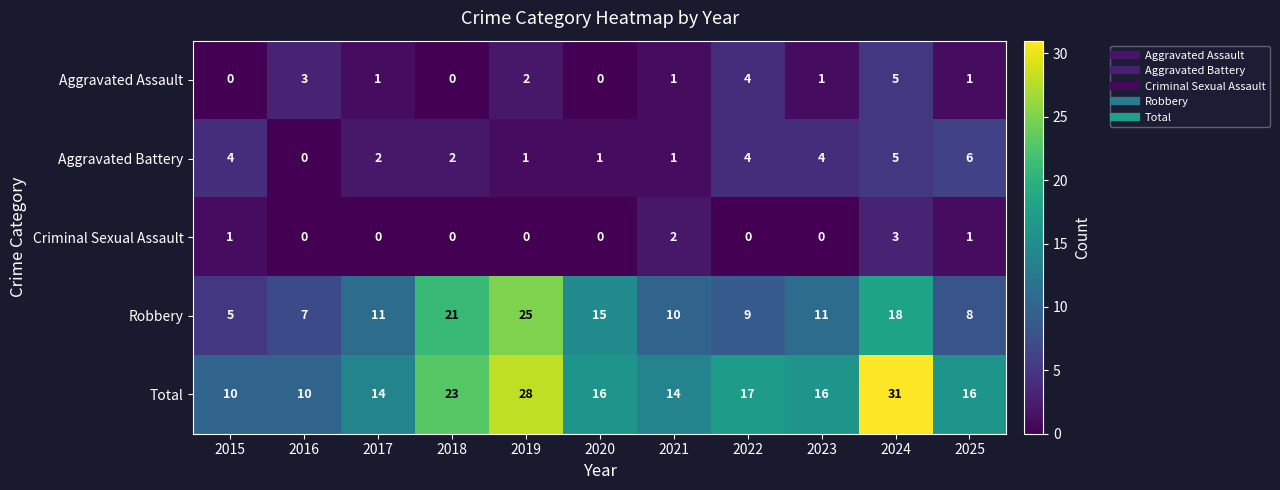

Rank the series at 2017 from highest to lowest value.

Total, Robbery, Aggravated Battery, Aggravated Assault, Criminal Sexual Assault